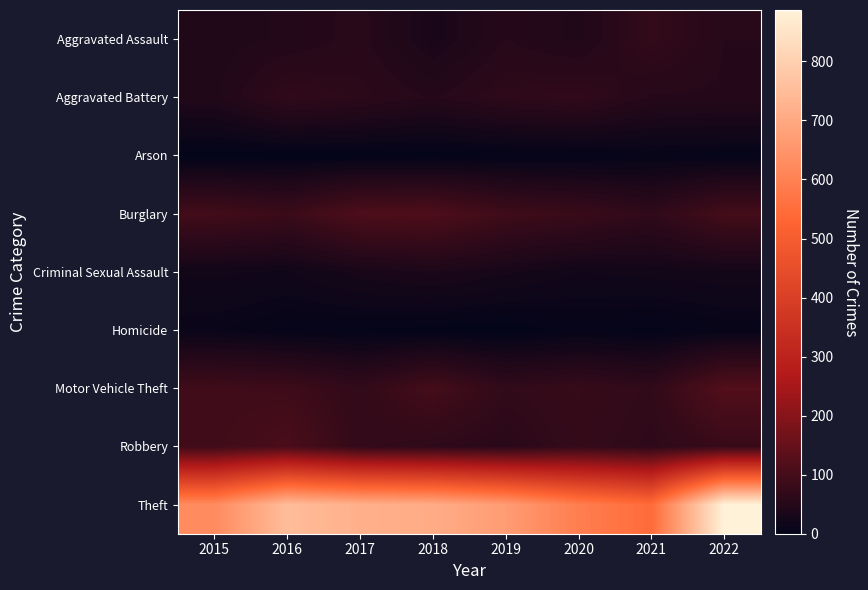

Which series changed the most between 2015 and 2018?

Theft